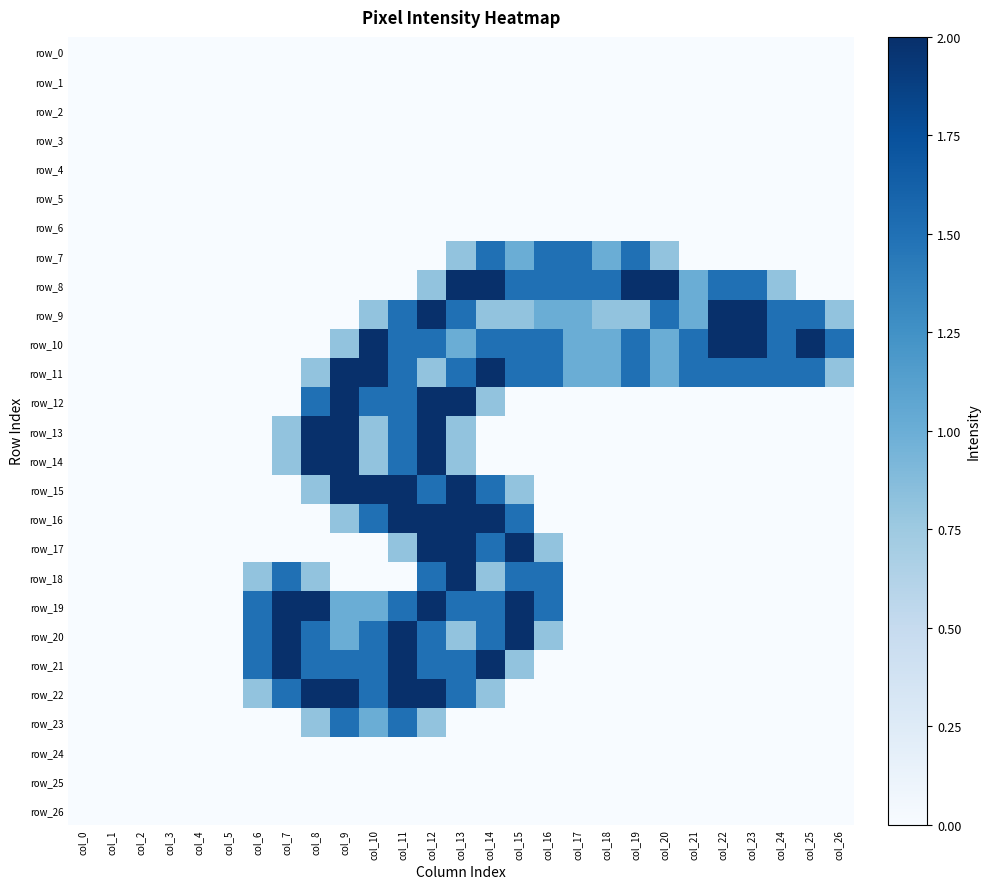

What is the difference between the highest and lowest values at col_23?

2.0